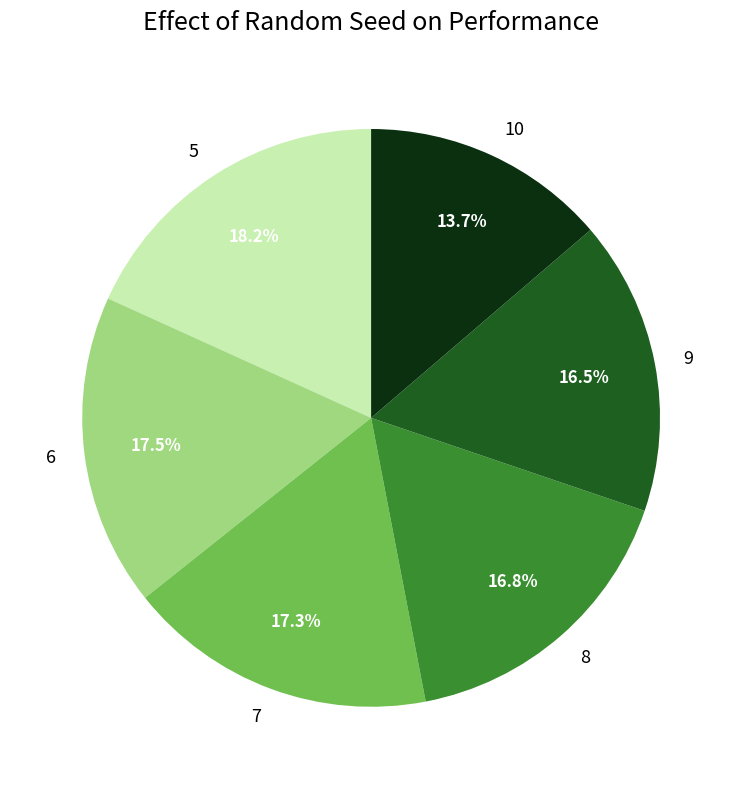

Count the number of slices in the pie.

6